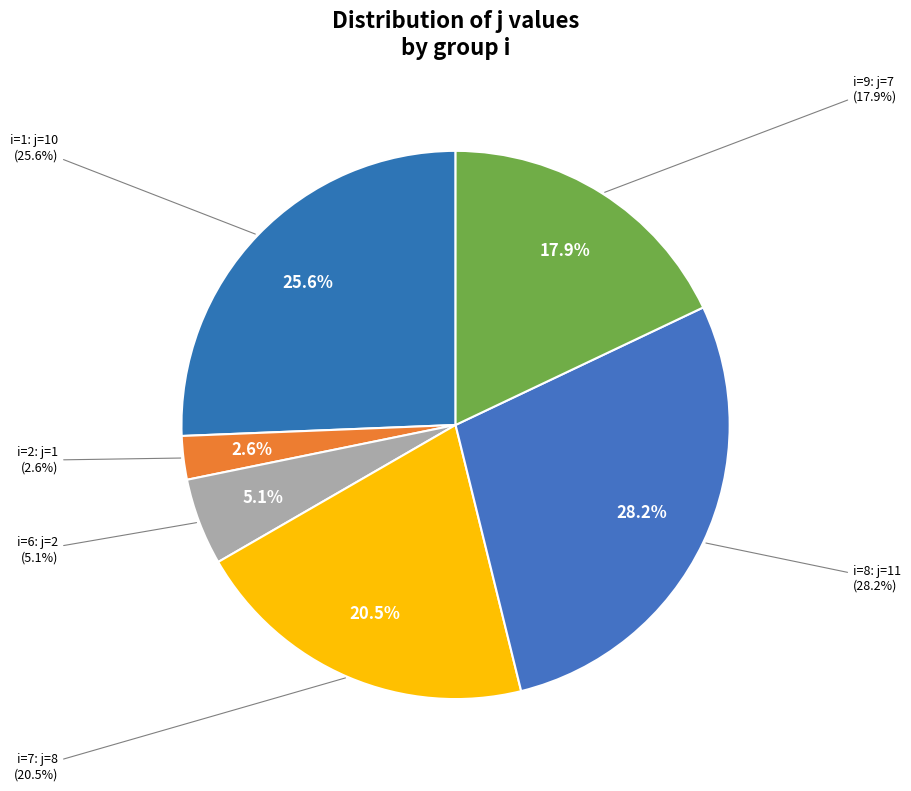

What portion of the pie excludes i=9?

82.1%